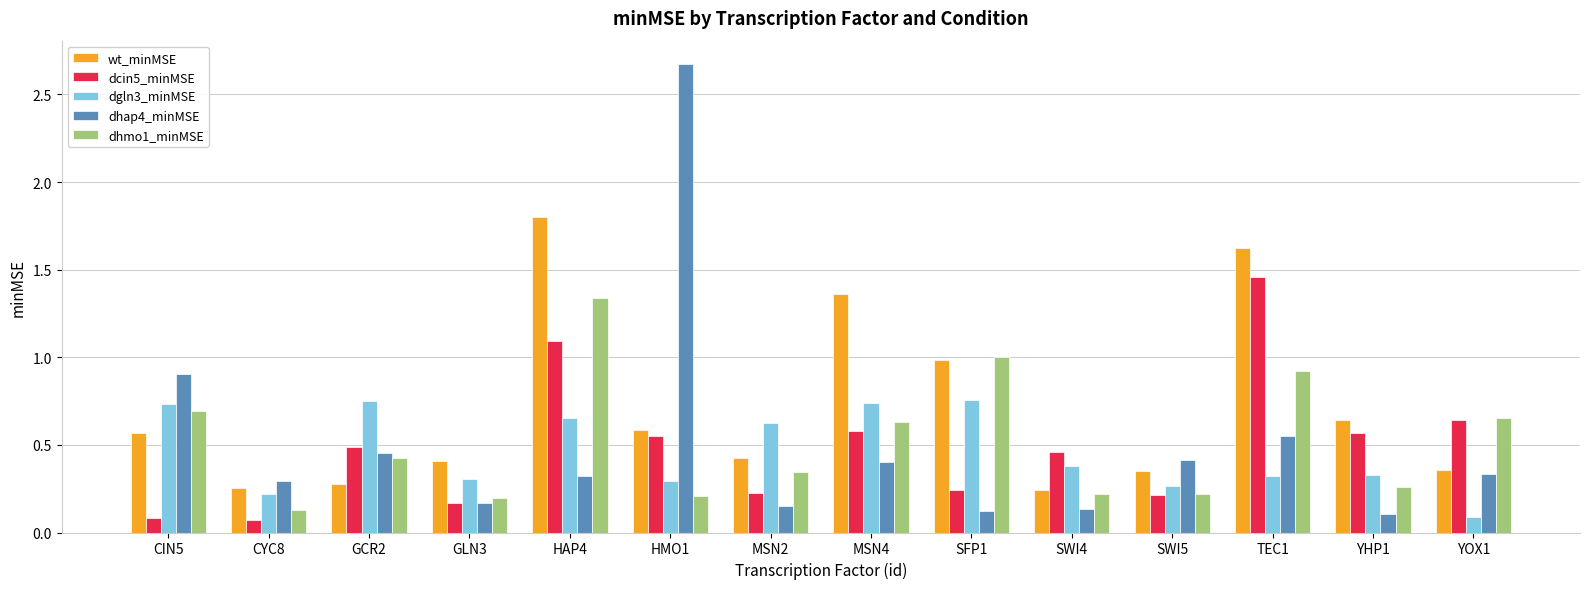

Are the bars horizontal?

No